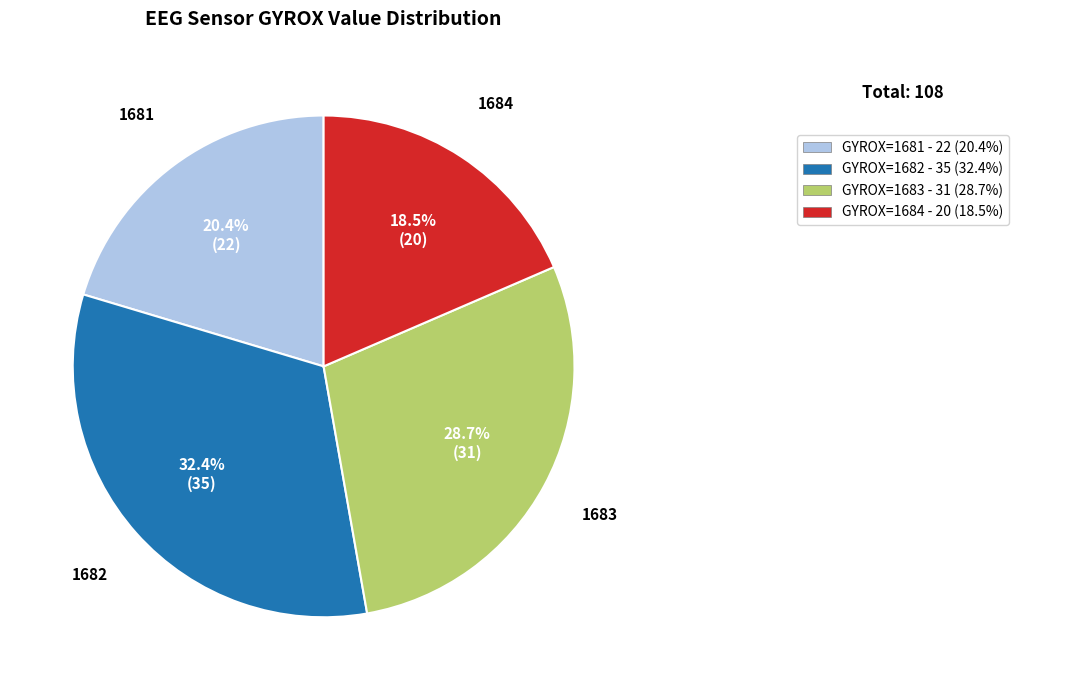

Is there a majority slice in this chart?

No